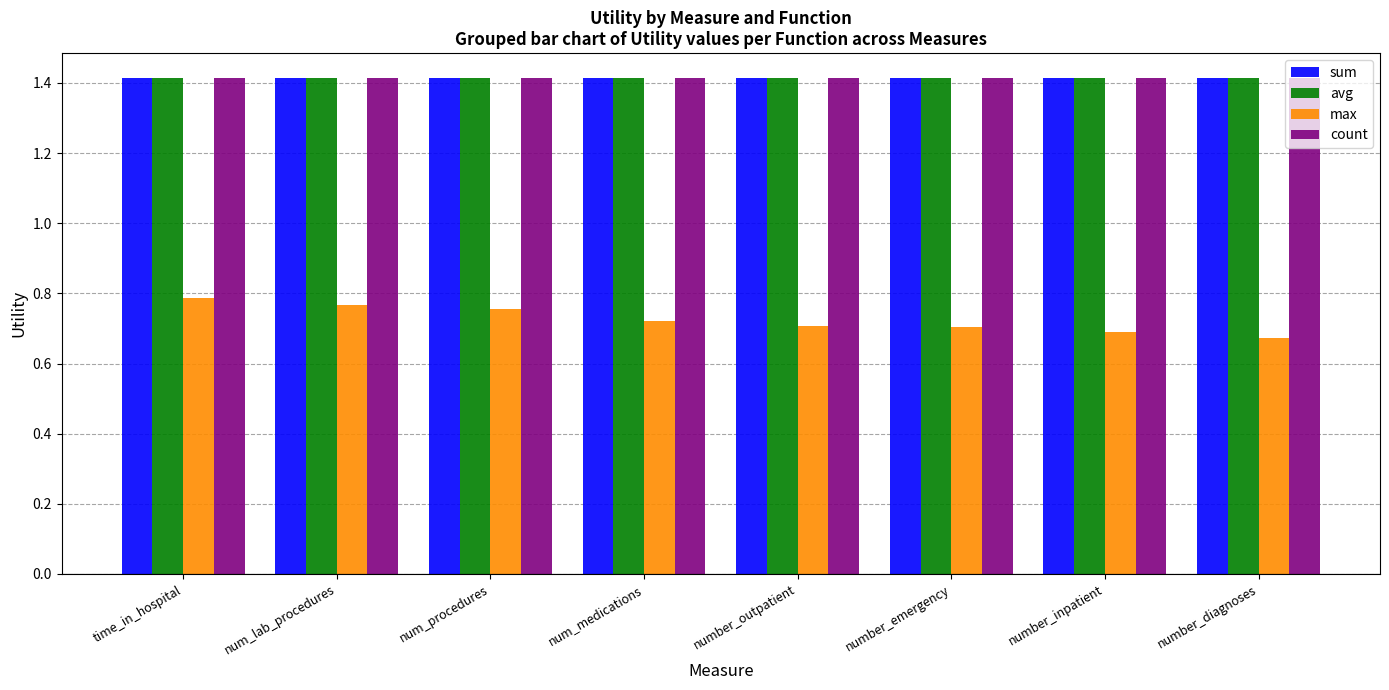

The count series shows 1.4 at num_lab_procedures. True or false?

True